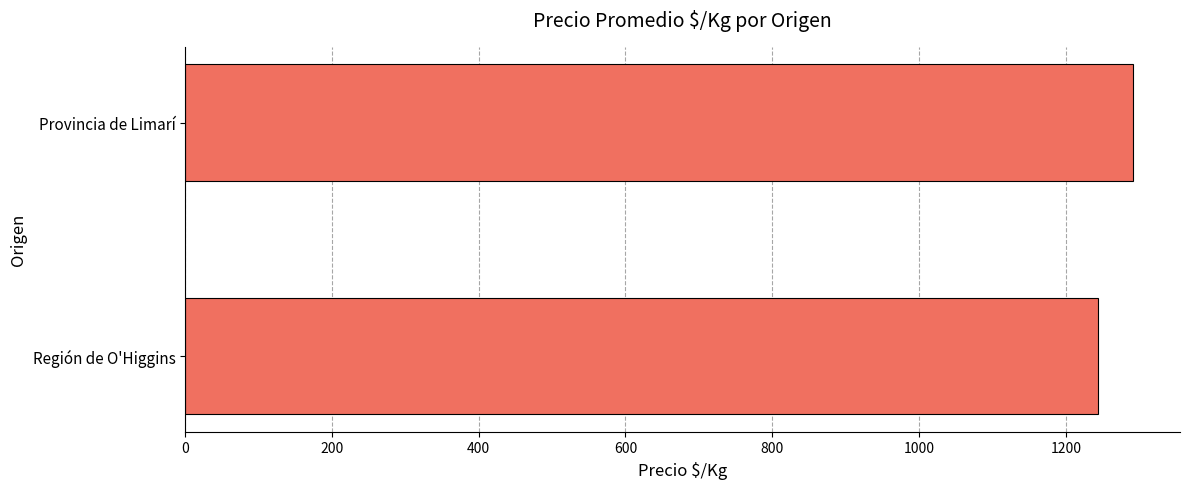

Is it true that the value at Región de O'Higgins is 1711?

False